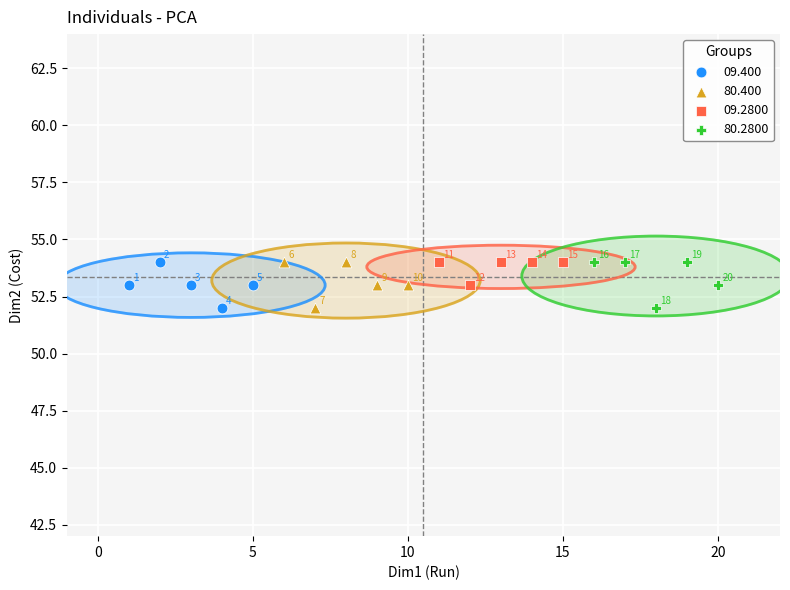

Which series reaches the minimum Y coordinate?

80.2800